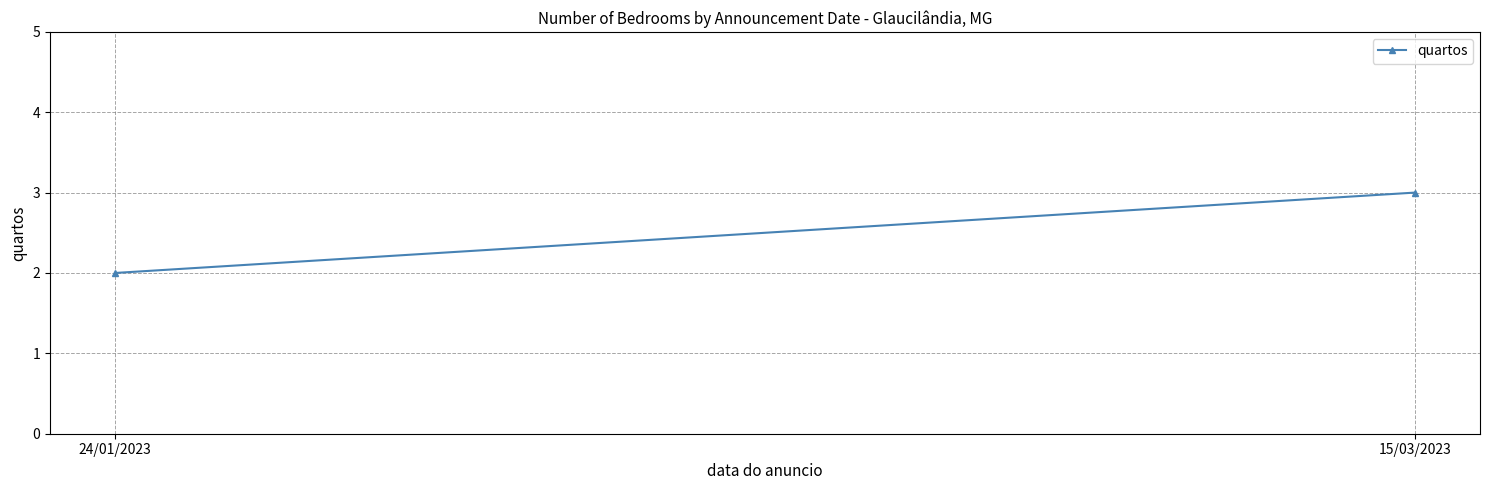

What is the maximum value shown in the chart?

3